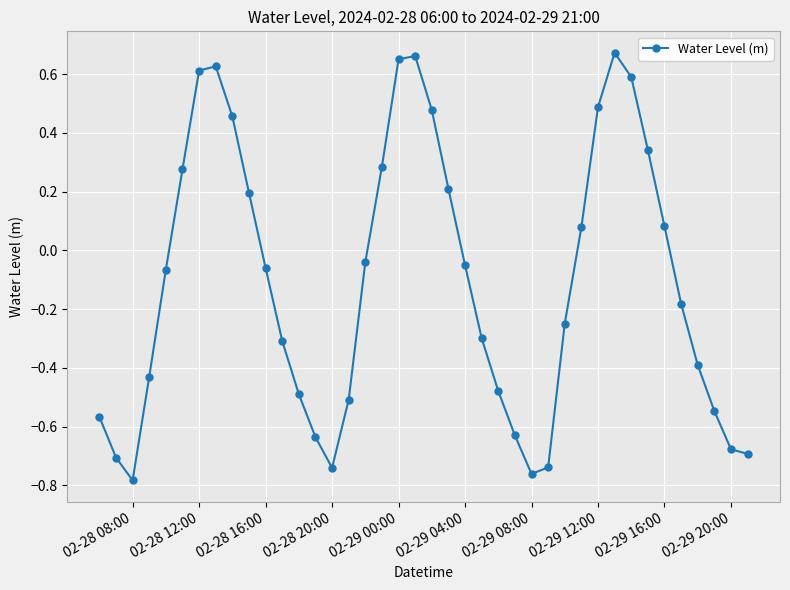

True or false: the data has more than 2 interior local peaks.

True